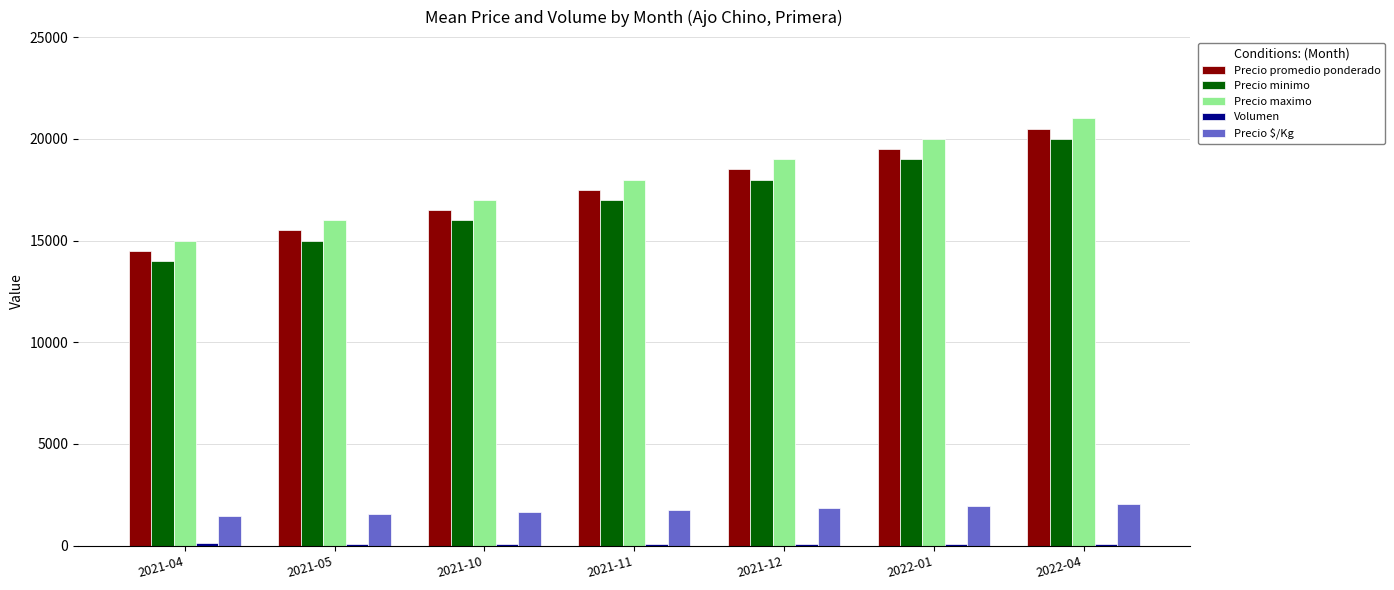

The Precio $/Kg series shows 2050 at 2022-04. True or false?

True